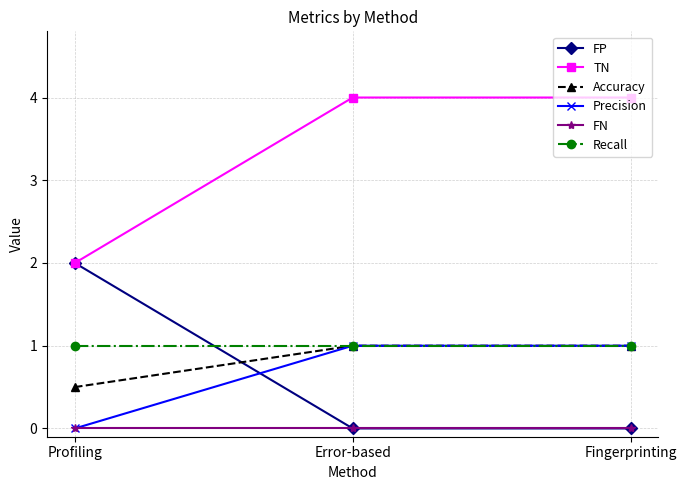

How many lines are shown in the chart?

6